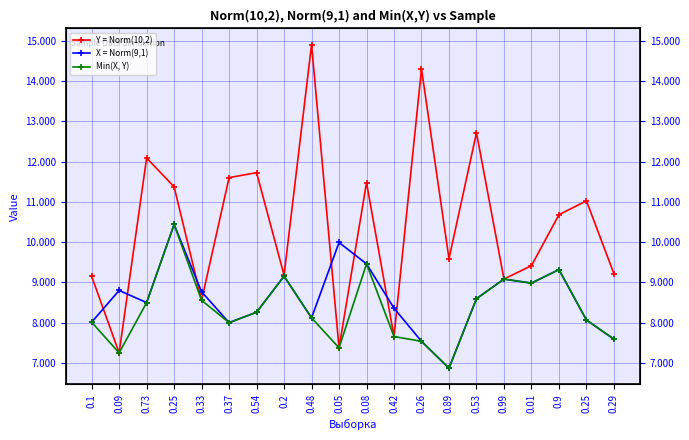

Which label corresponds to the smallest value in the chart?

0.89